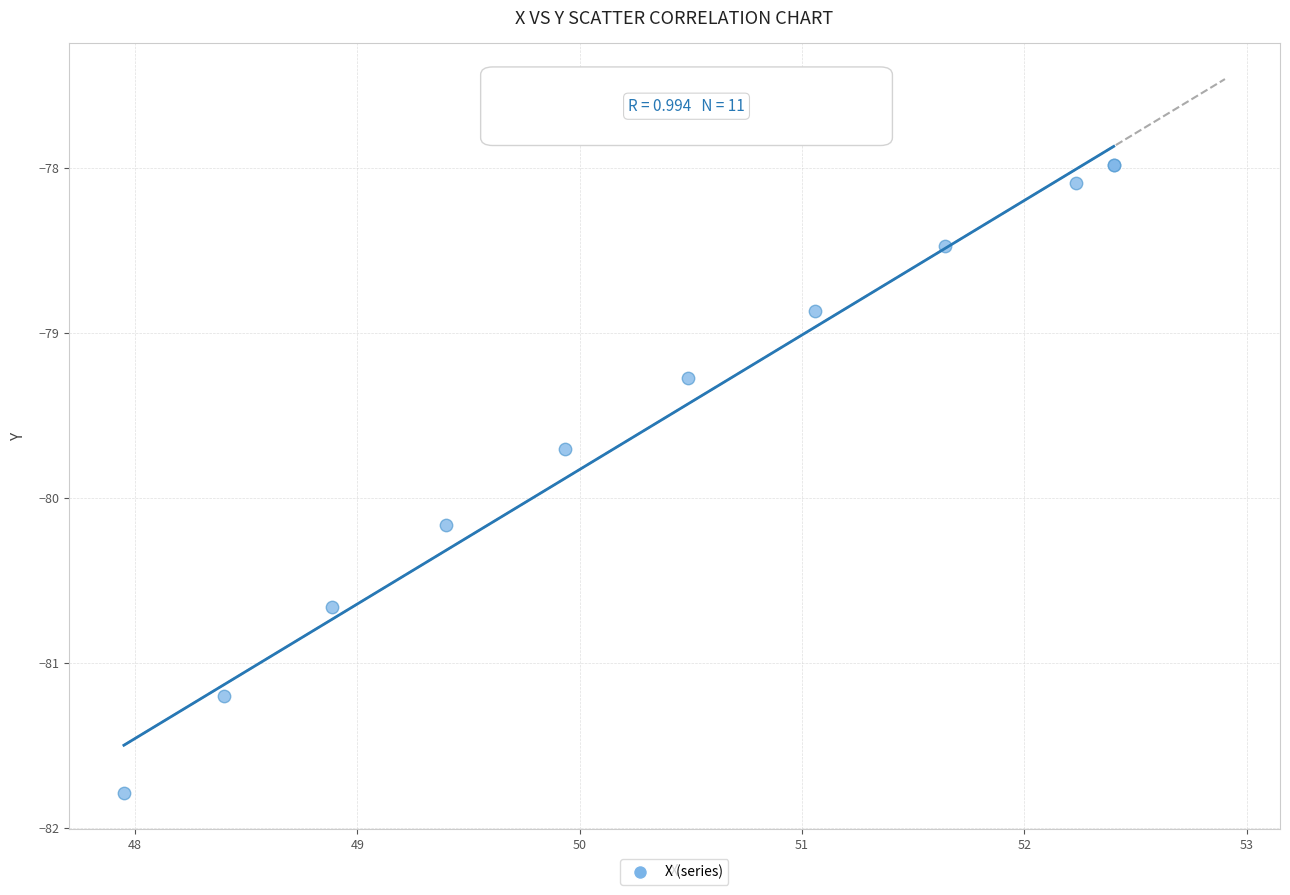

What Y value in the scatter plot is closest to -79?

-78.9